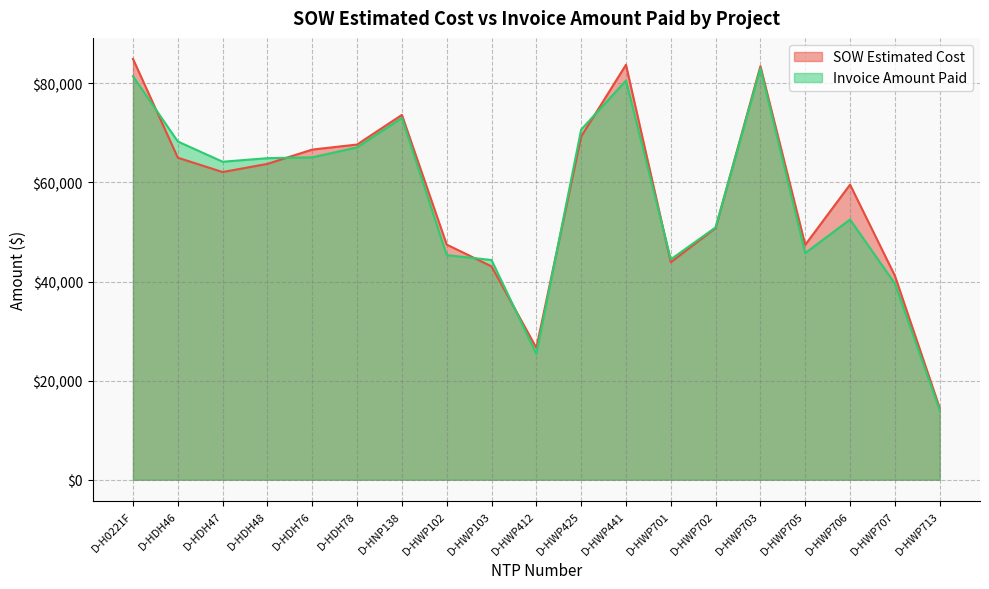

The SOW Estimated Cost series shows 67657.0 at D-HDH78. True or false?

True